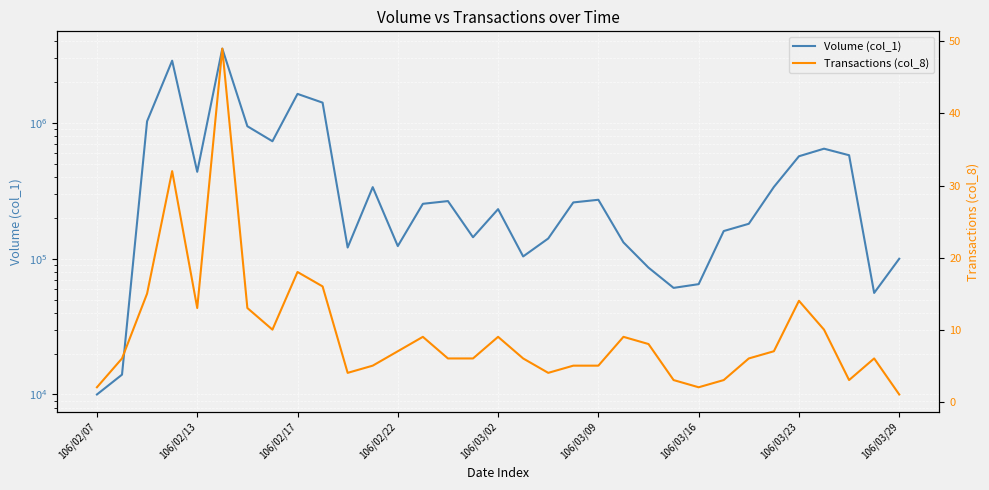

What is the highest value of the Transactions (col_8) series?

49